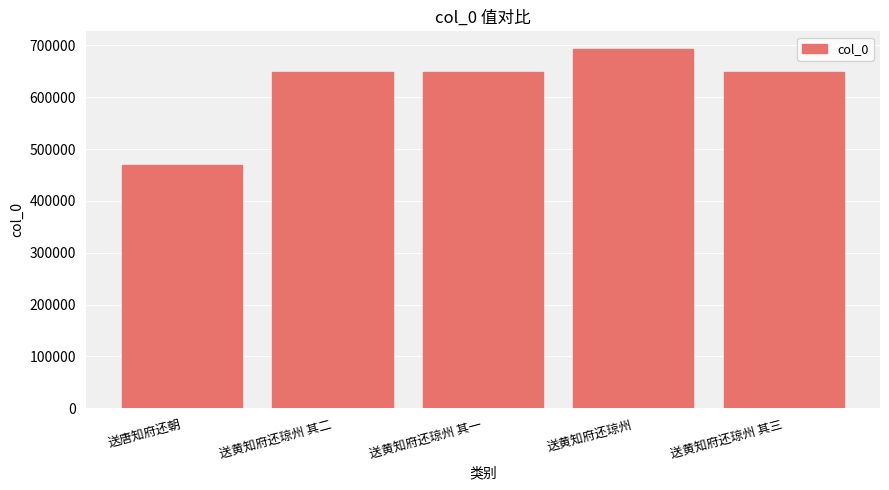

The chart shows a value of 380751 at 送黄知府还琼州 其三. True or false?

False